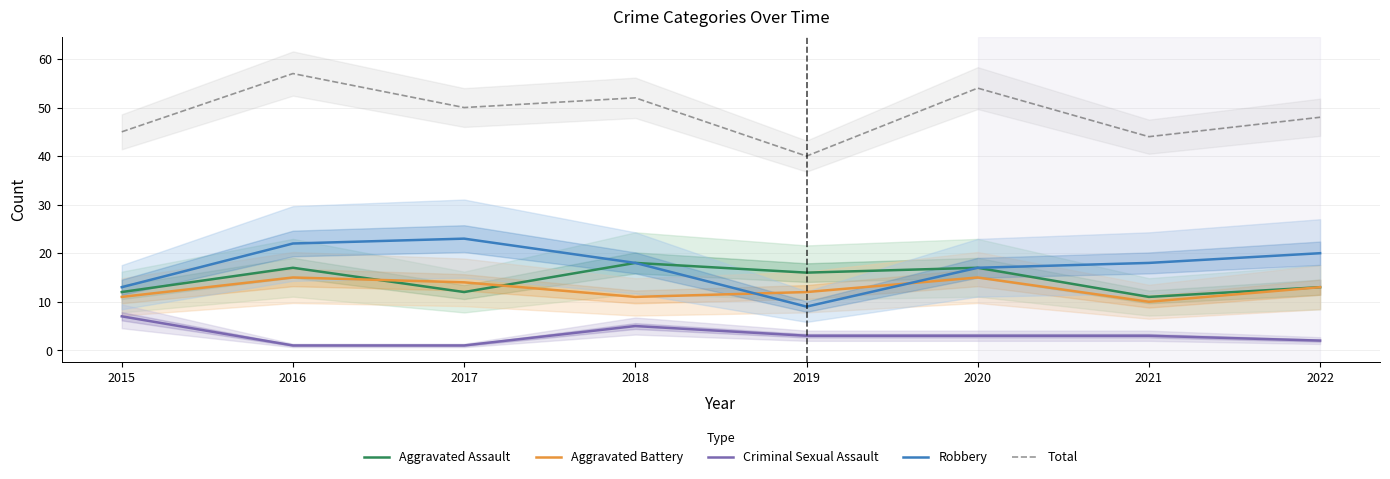

True or false: Total has more than 0 interior local peaks.

True